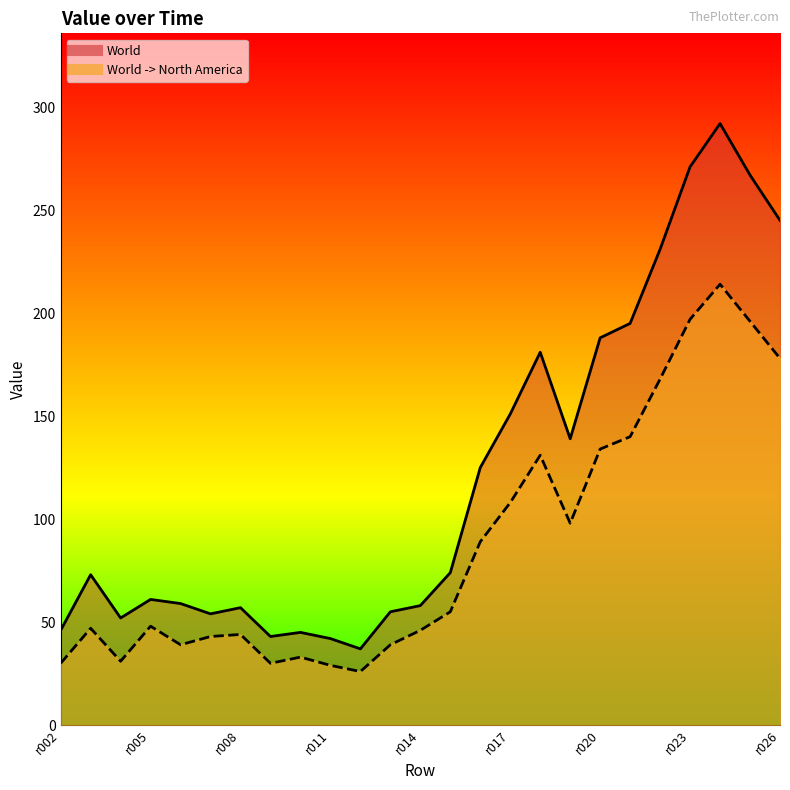

What is the sum of the World -> North America values at r009 and r024?

244